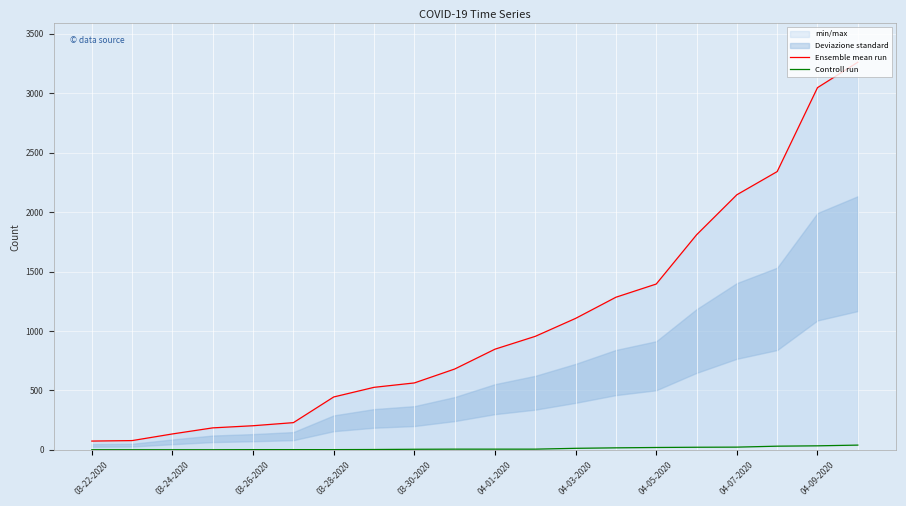

The value of Ensemble mean run at 17 is 510. True or false?

False